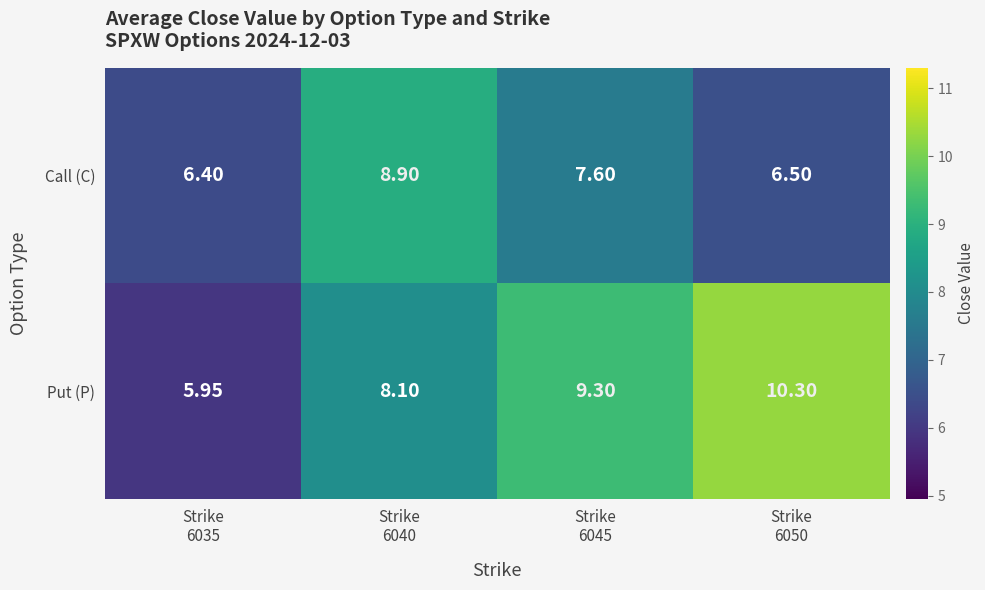

Rank the series by their average value, from highest to lowest.

Put (P), Call (C)